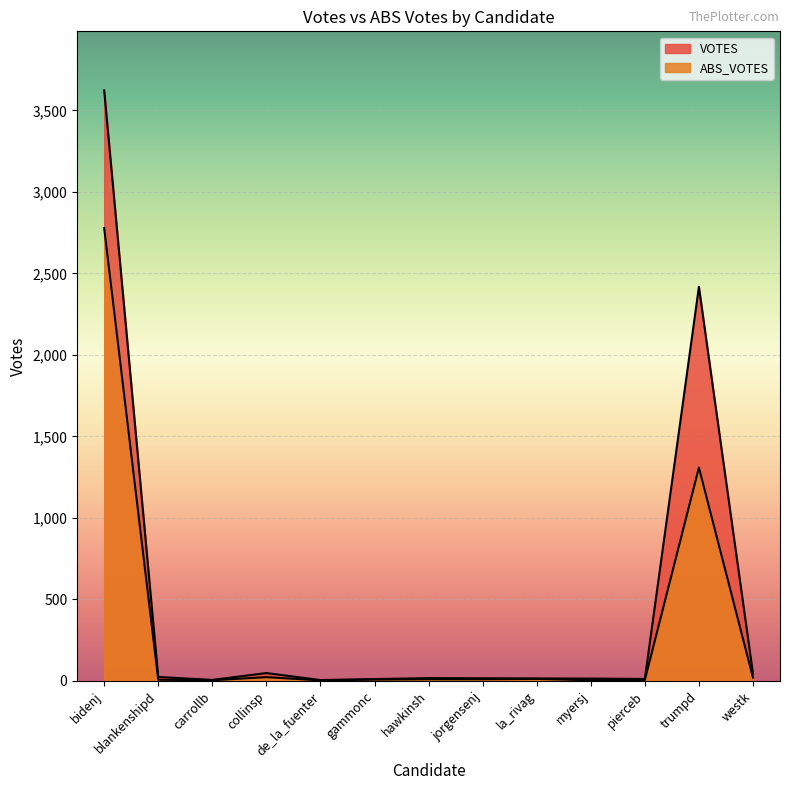

Rank the series by their average value, from lowest to highest.

ABS_VOTES, VOTES